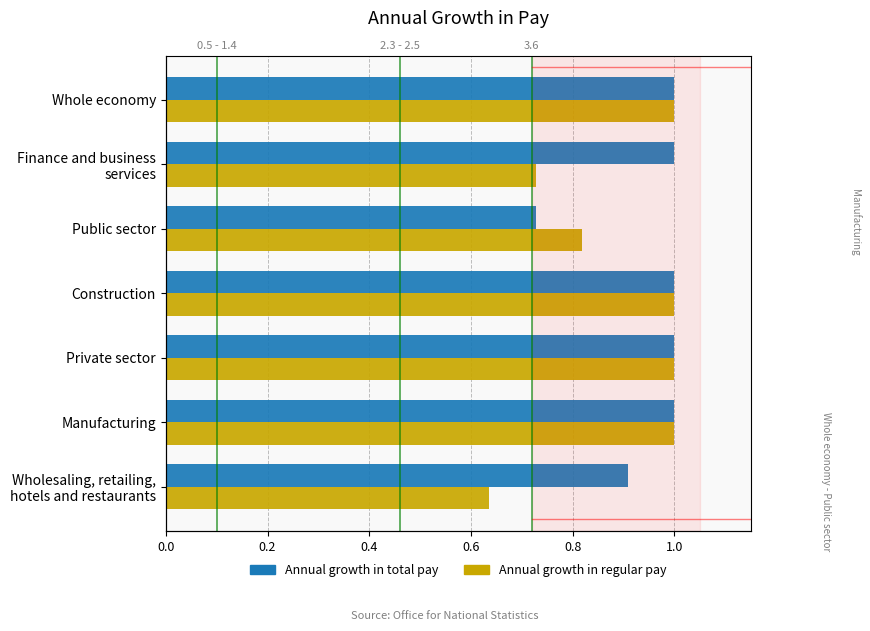

List the series in order of their overall mean, highest first.

Annual growth in total pay, Annual growth in regular pay